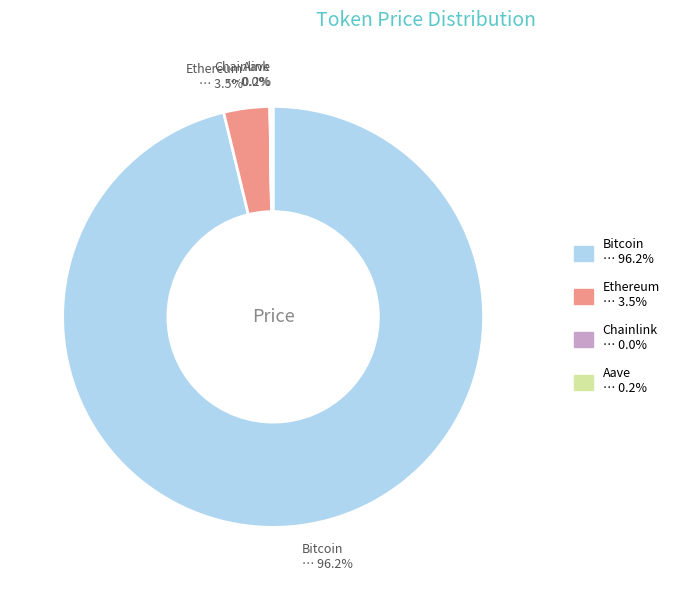

Which category accounts for the majority?

Bitcoin